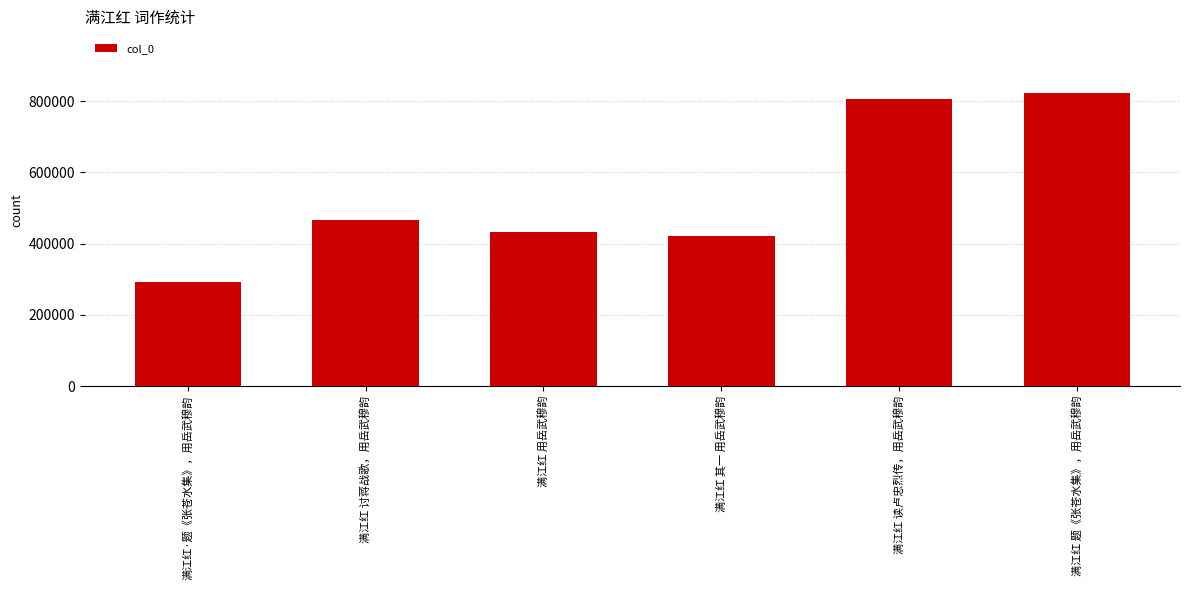

What is the value of the 3rd bar from the left?

433164